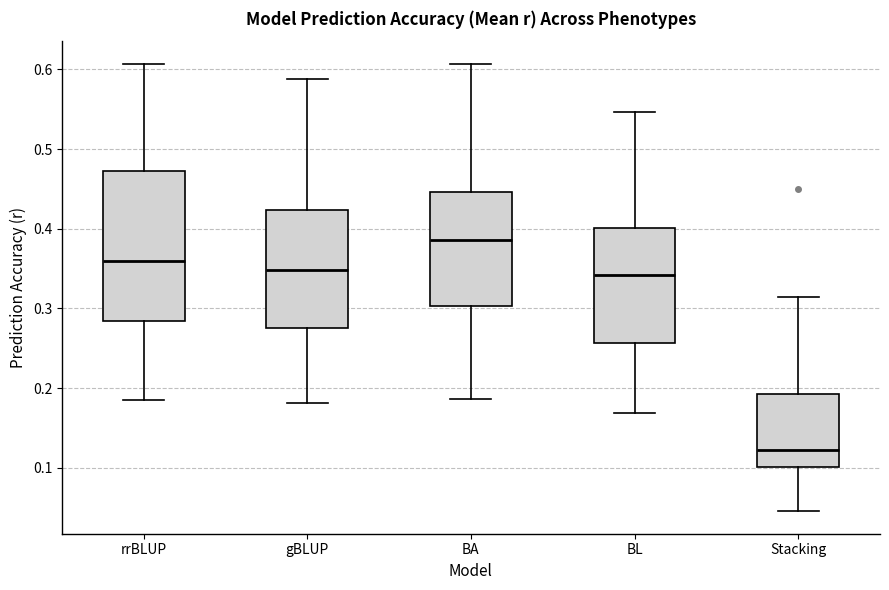

Which box has the lowest median line?

Stacking